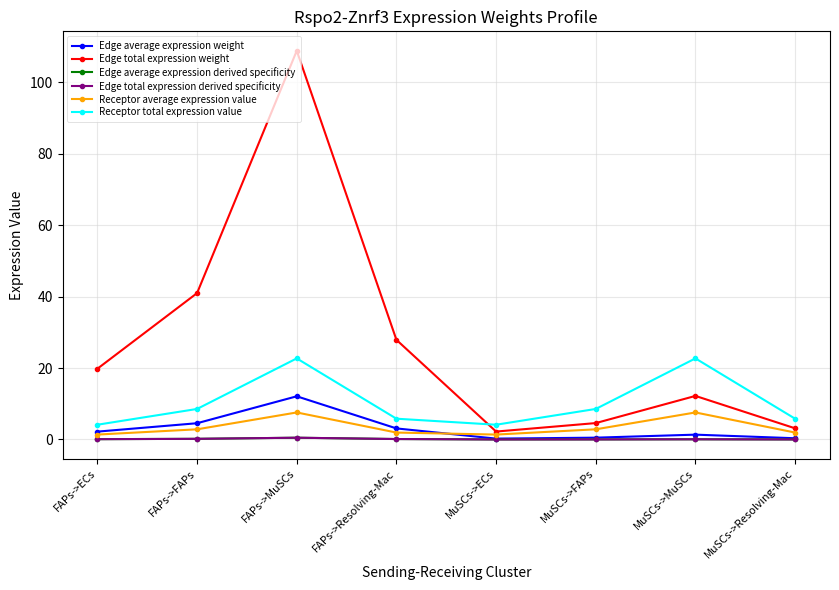

Does the chart have visible grid lines?

Yes